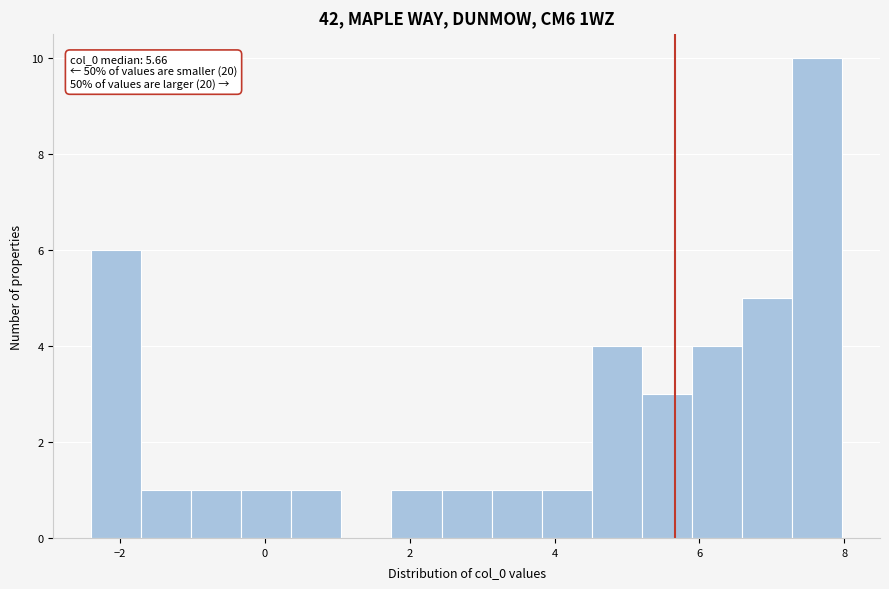

Around what value on the x-axis is the tallest bar? Give the approximate position of its centre, as read against the axis.

7.6